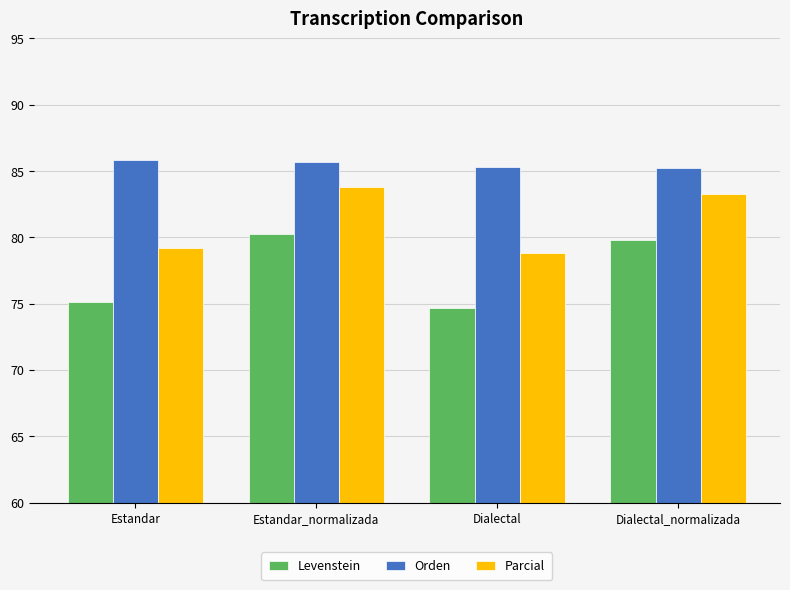

At how many categories does at least one series exceed 82?

4